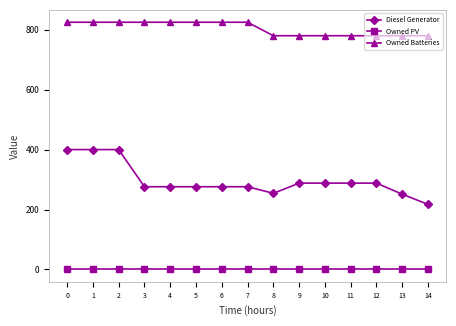

The value of Owned Batteries at 5 is 419. True or false?

False